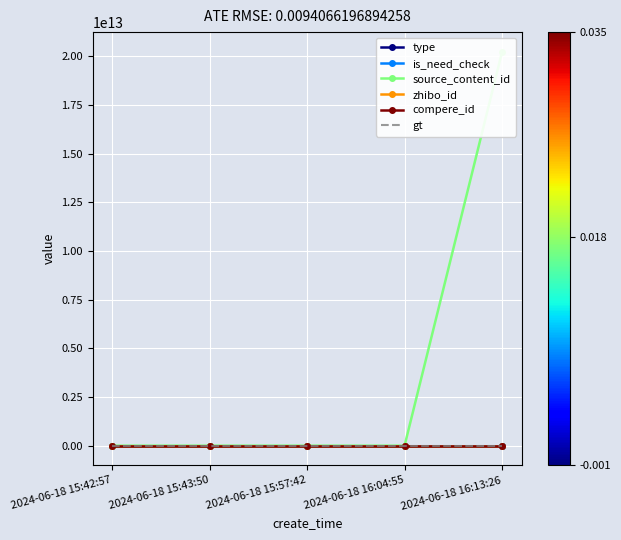

At how many categories does at least one series exceed 4629312597658?

1